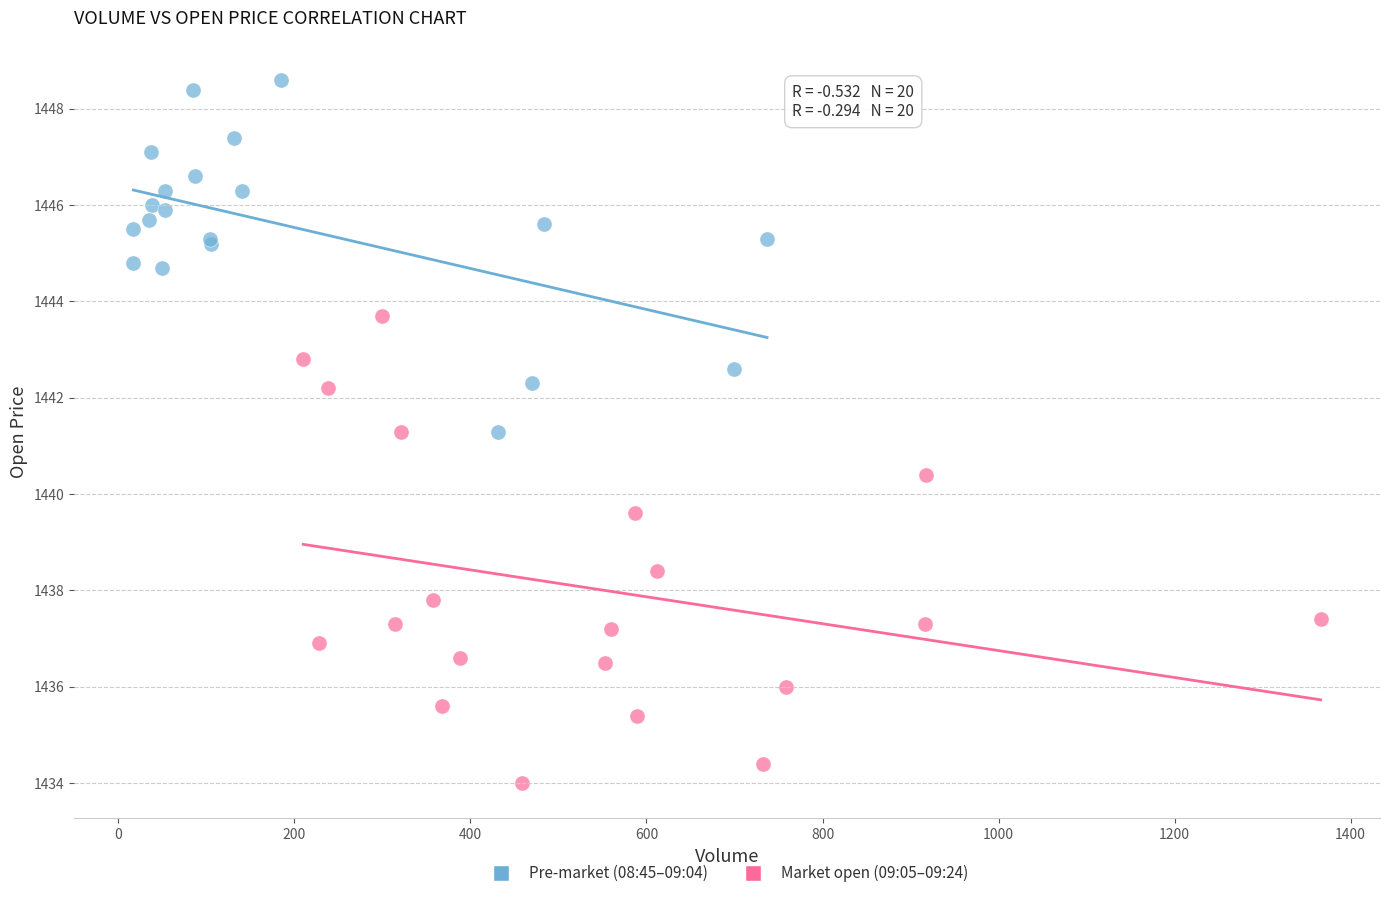

What are all the series names shown in the legend?

Pre-market (08:45–09:04), Market open (09:05–09:24)